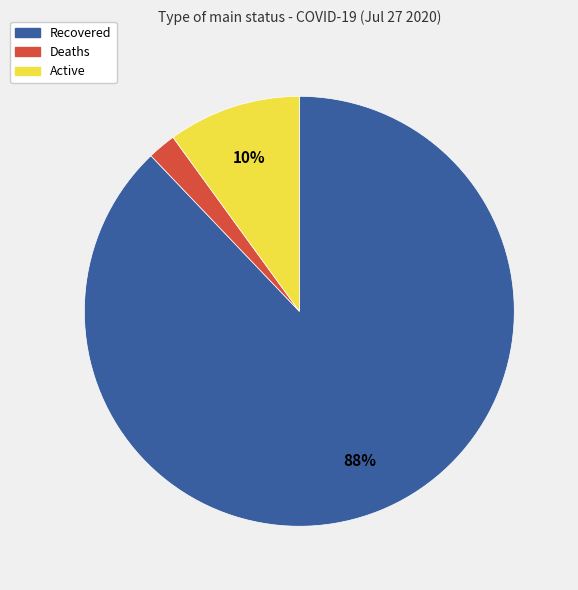

Which has a higher value, Deaths or Recovered?

Recovered